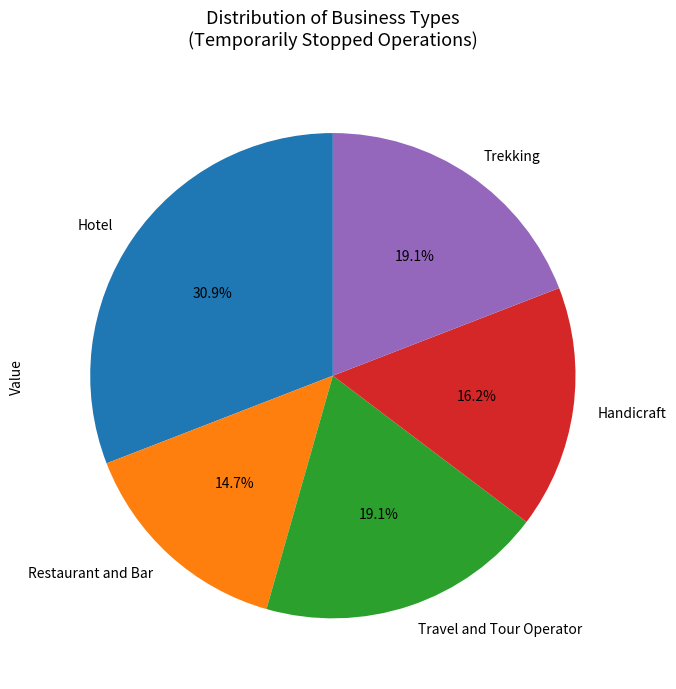

Which slice is the largest?

Hotel